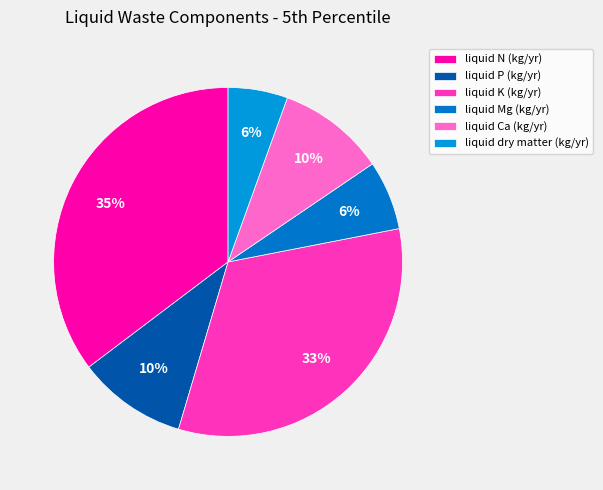

To the nearest percent, what is the combined percentage of liquid Mg (kg/yr) and liquid Ca (kg/yr)?

16%